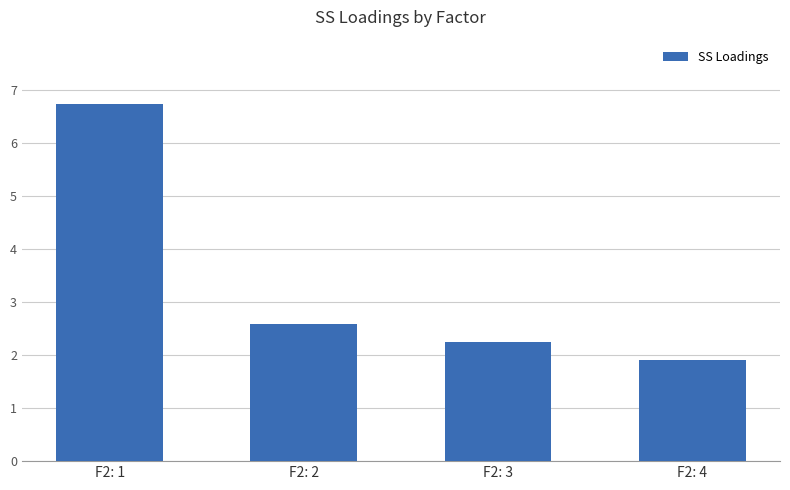

List the labels in order of value, smallest first.

F2: 4, F2: 3, F2: 2, F2: 1